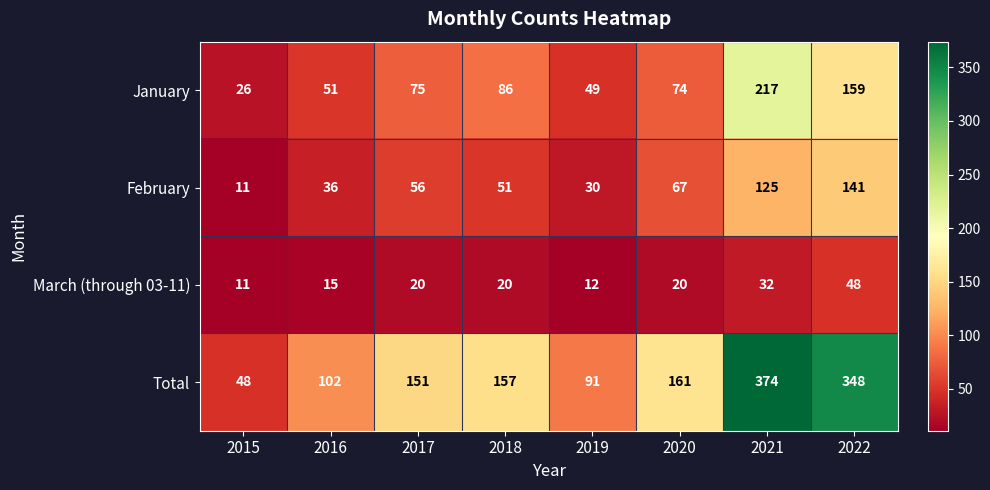

What is the minimum value shown in the chart?

11